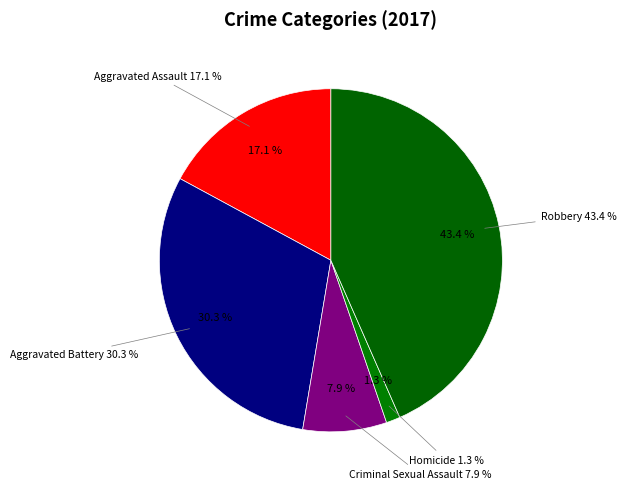

Between Criminal Sexual Assault and Robbery, which is larger?

Robbery